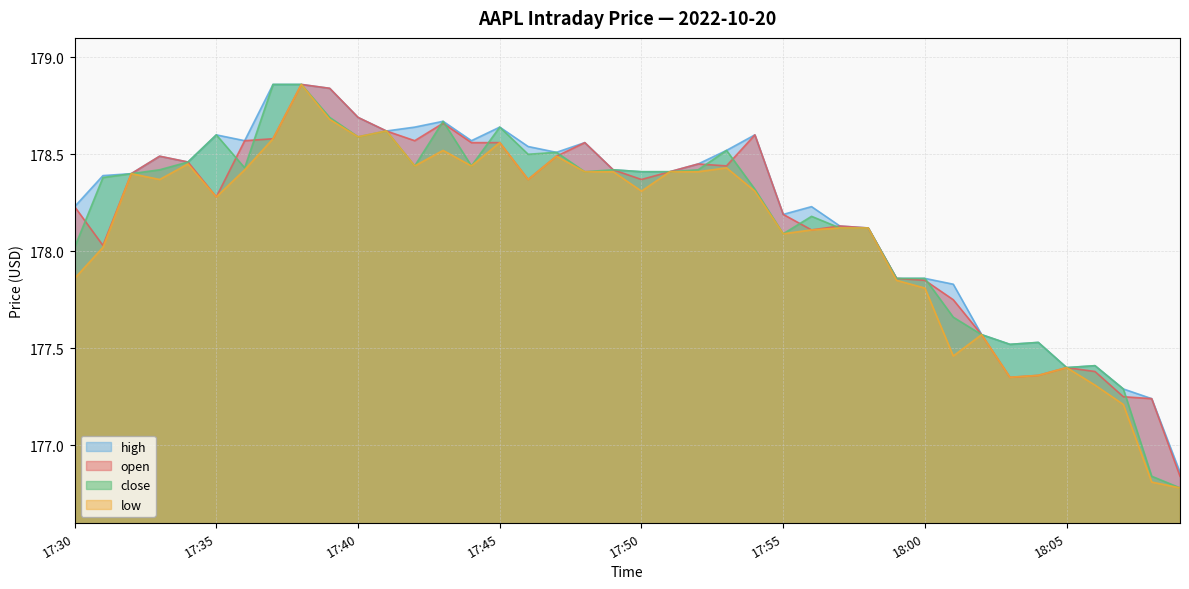

True or false: open has more than 2 points higher than both neighbors.

True